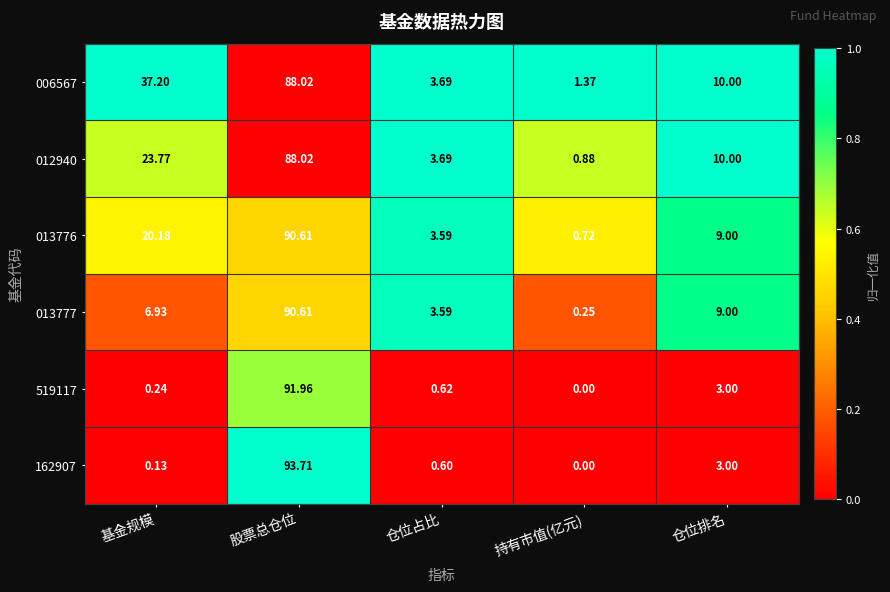

At which label is 519117 closest to 45?

仓位排名